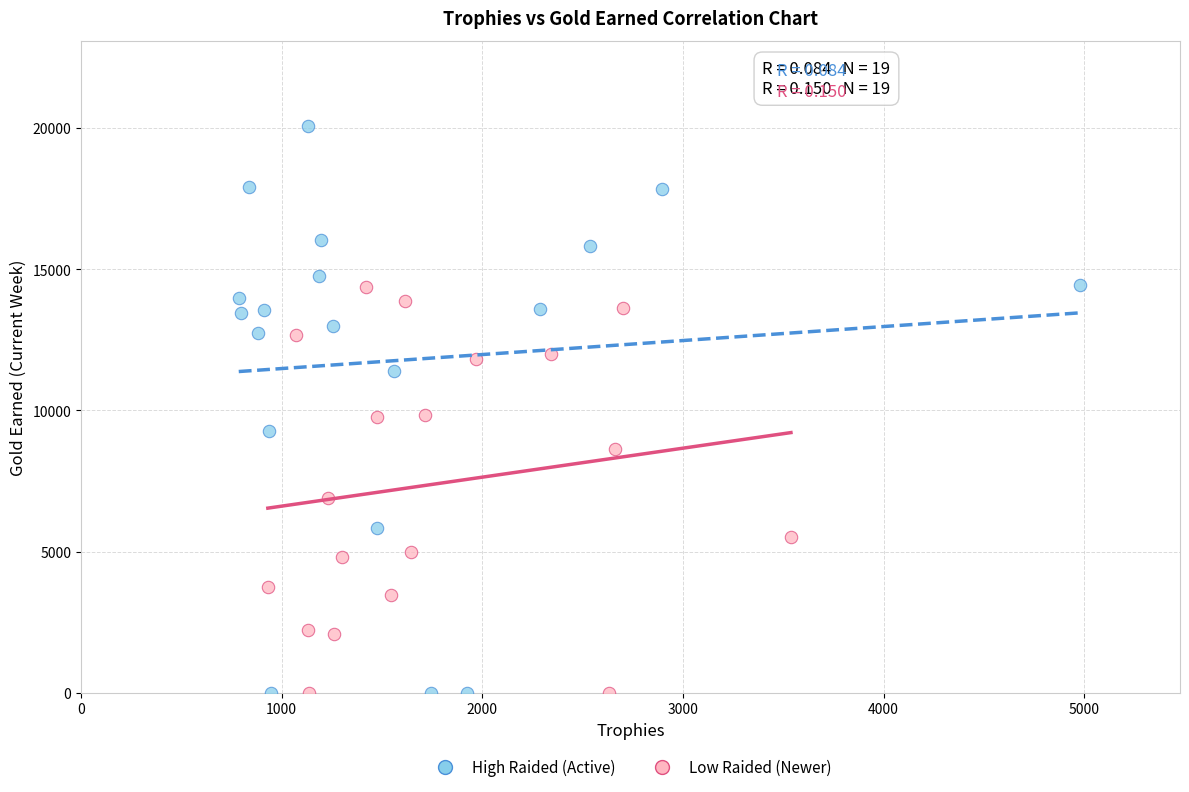

What are all the series names shown in the legend?

High Raided (Active), Low Raided (Newer)